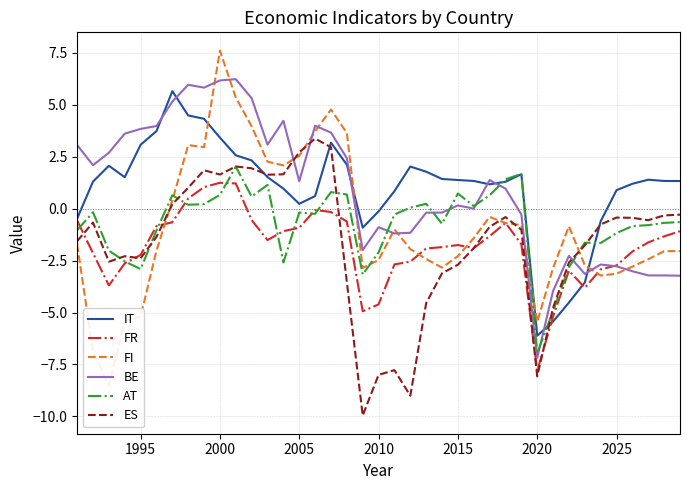

After their last crossing, which series has the higher values: FR or ES?

ES